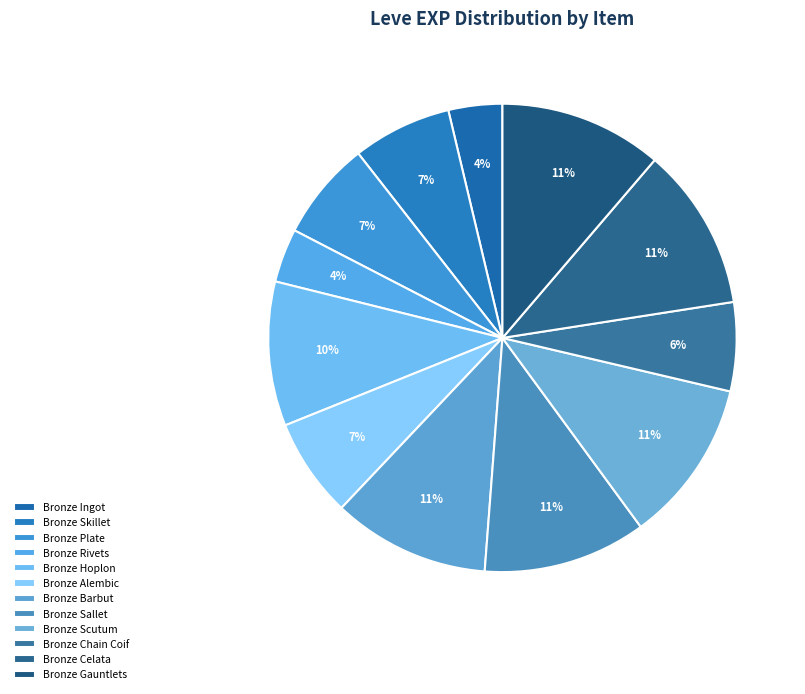

Is the sum of Bronze Gauntlets and Bronze Chain Coif greater than half?

No